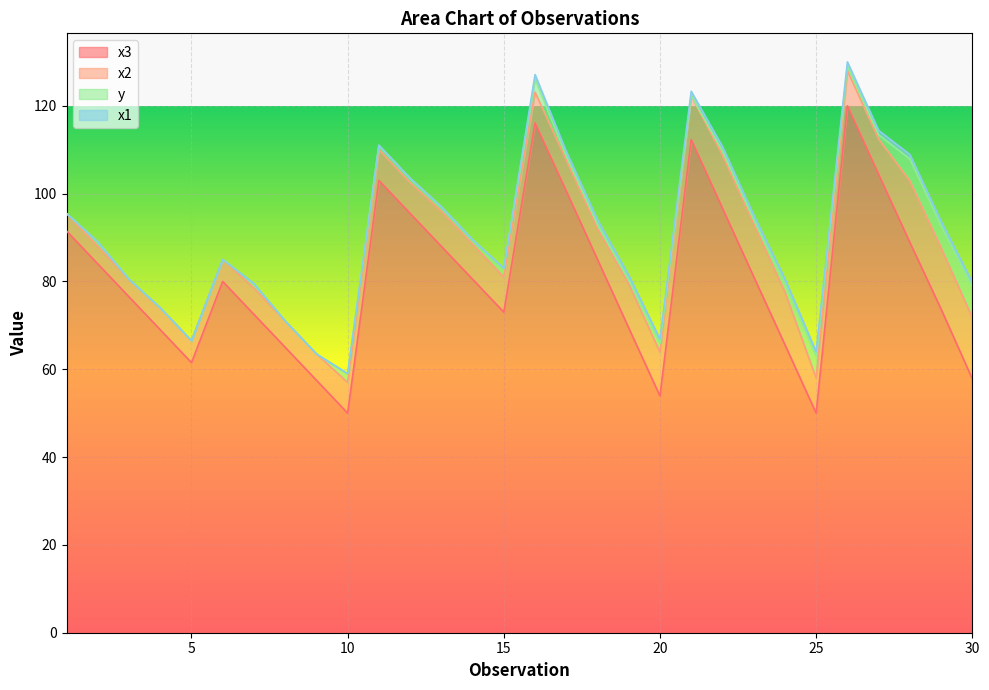

What are all the series names shown in the legend?

x3, x2, y, x1